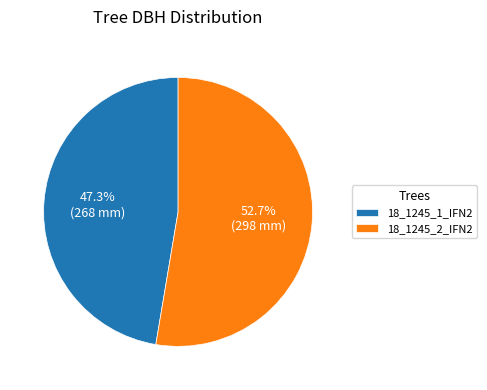

What percentage is NOT represented by 18_1245_2_IFN2?

47.3%